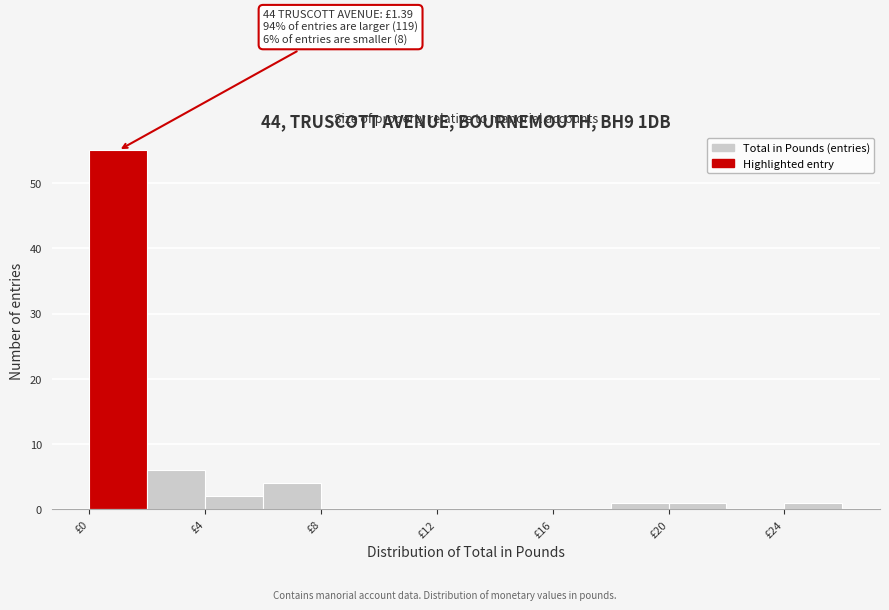

Which range on the x-axis has the tallest bar?

0 to 2